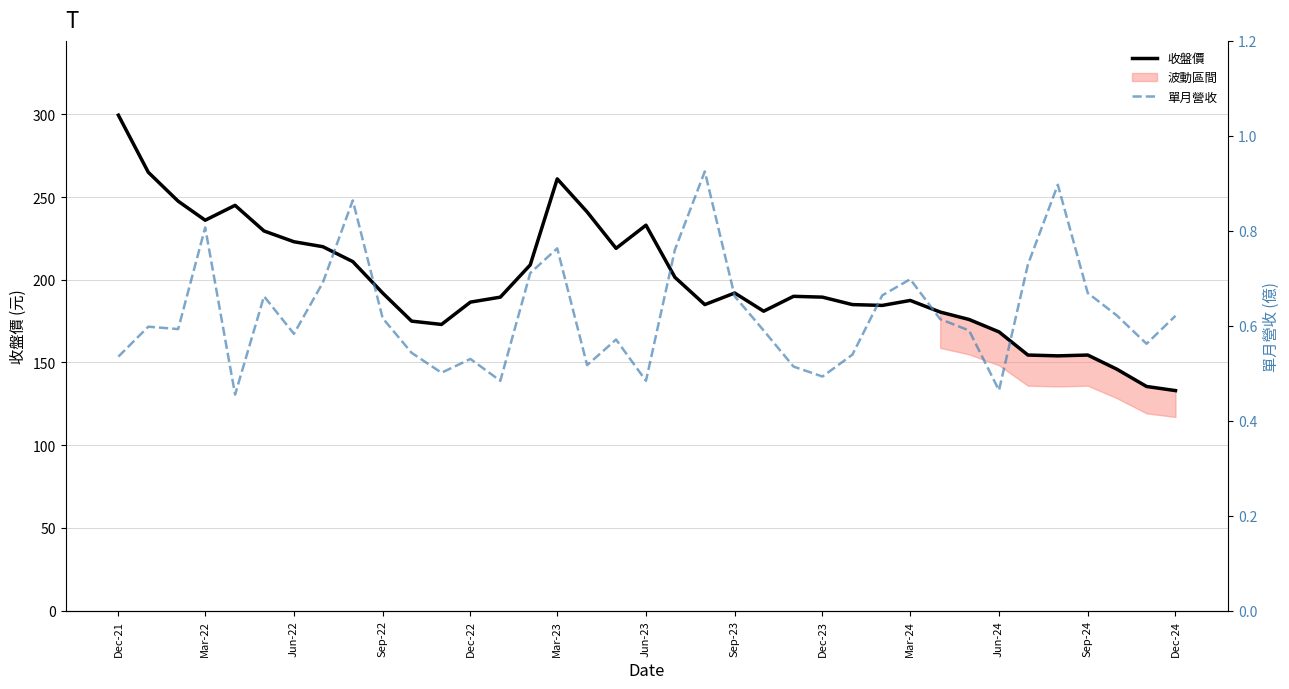

What is the sum of all 收盤價 values?

7354.0